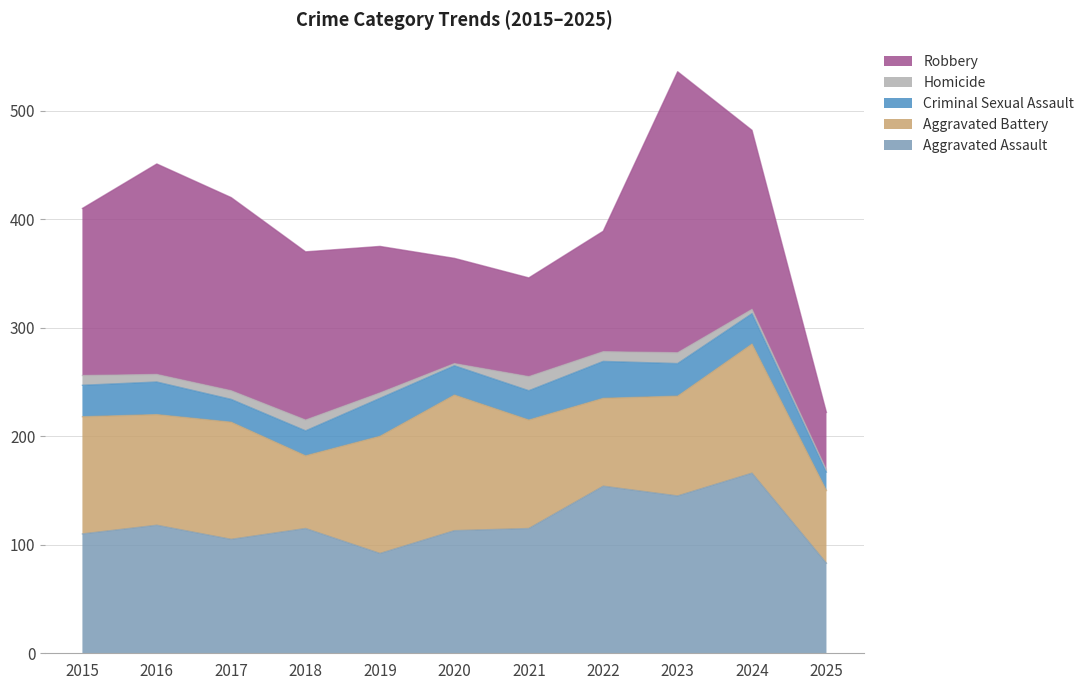

Count the Aggravated Battery values in the range 81 to 108.

7